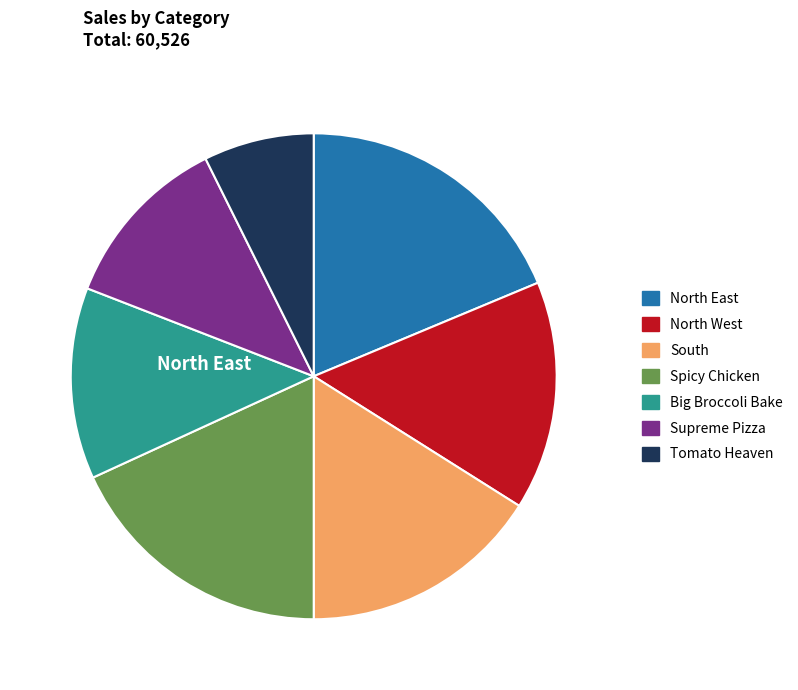

To the nearest percent, what portion does North West represent?

15%